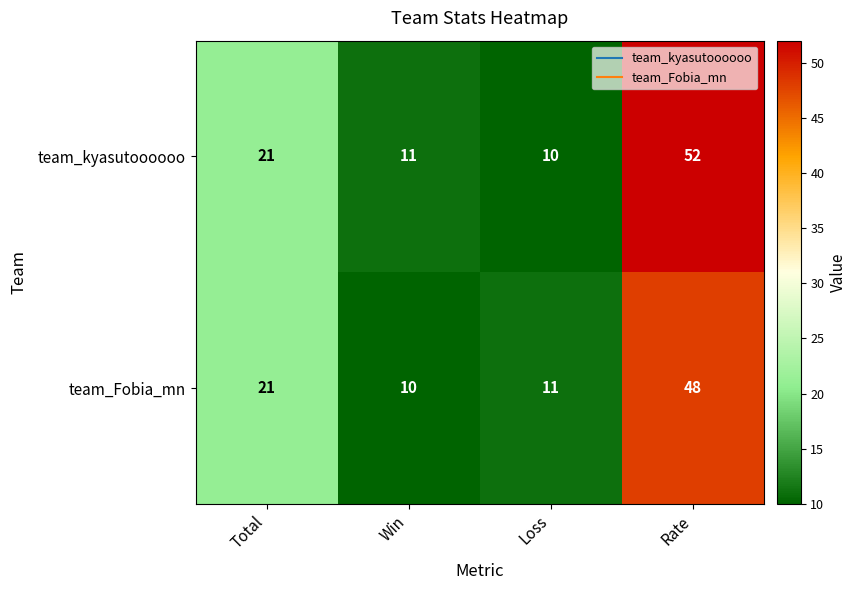

What is the minimum value shown in the chart?

10